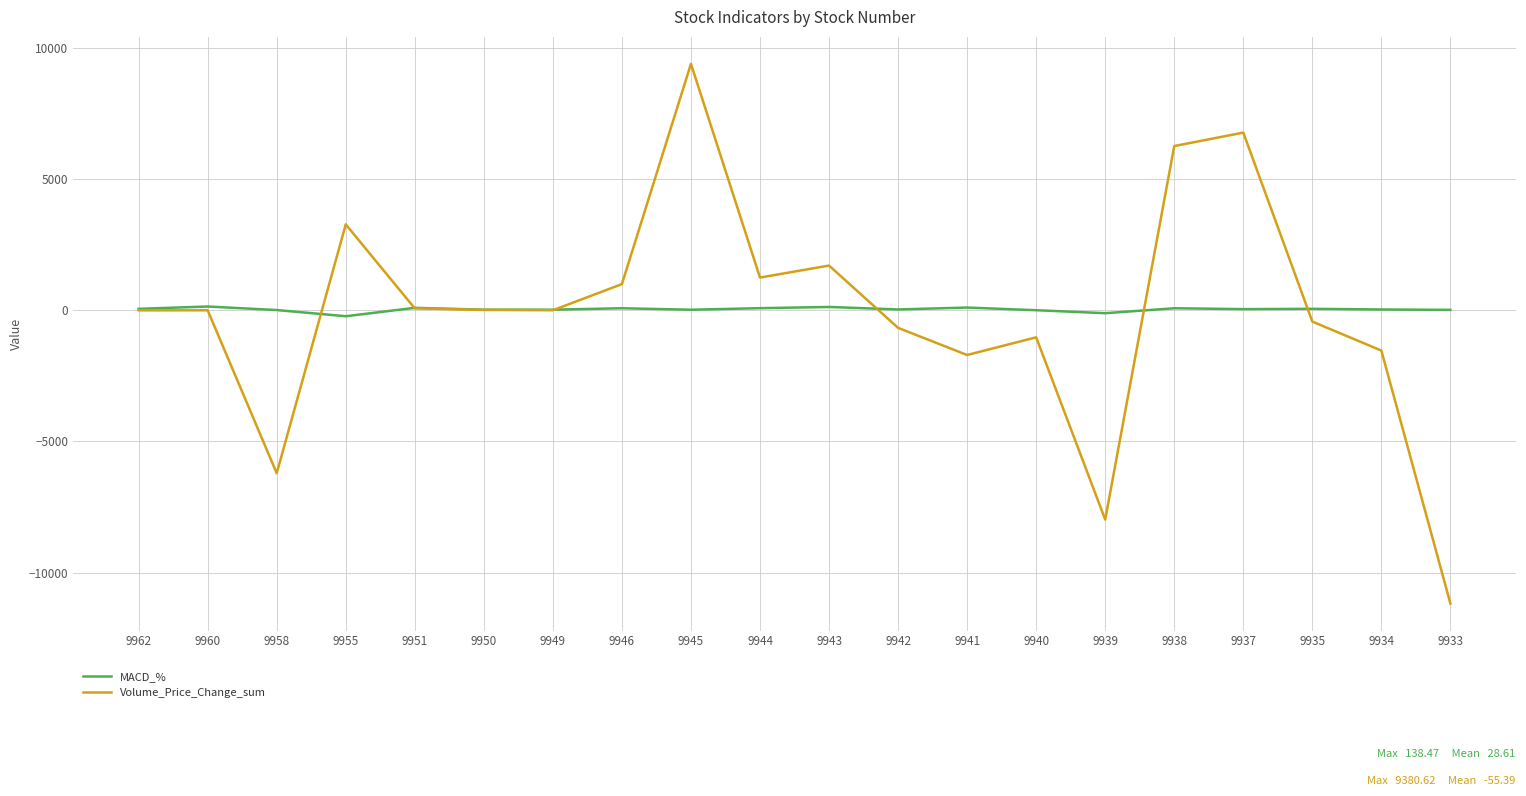

Rank the series by their maximum value, from highest to lowest.

Volume_Price_Change_sum, MACD_%